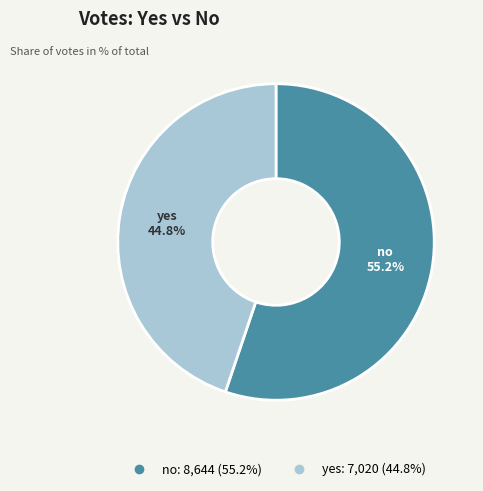

Which slice represents more than half of the pie?

no